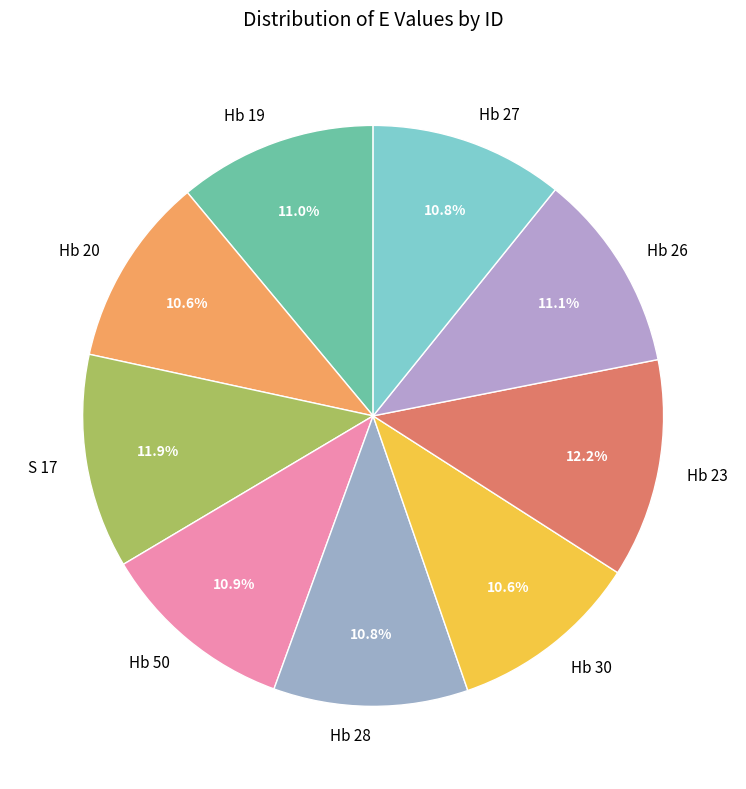

How many slices are in this pie chart?

9